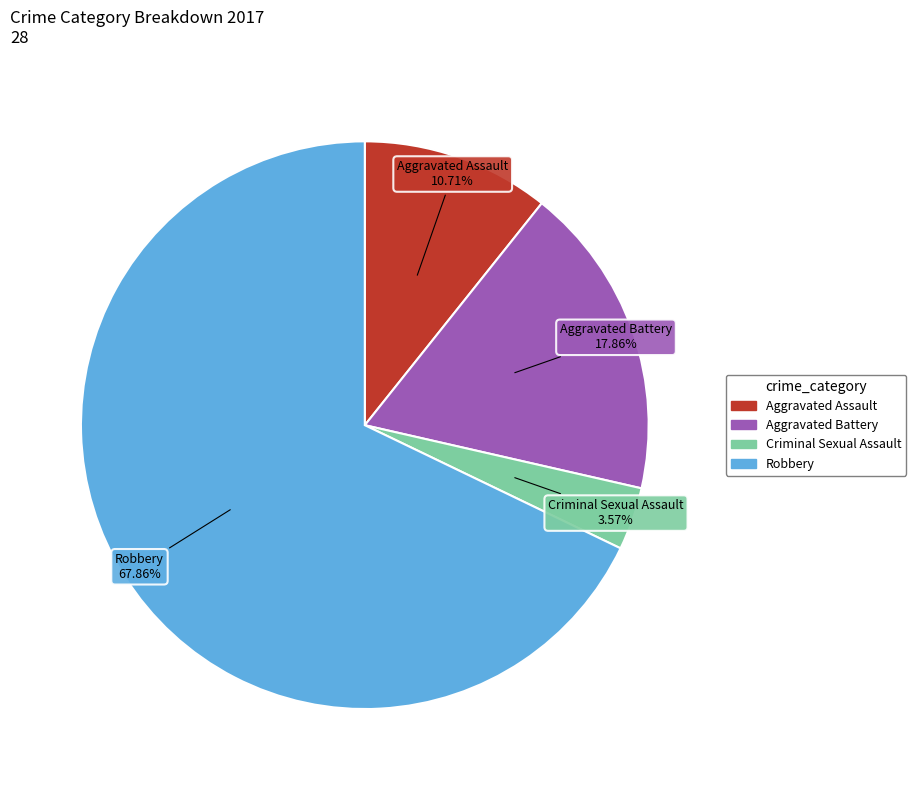

How many slices are in this pie chart?

4